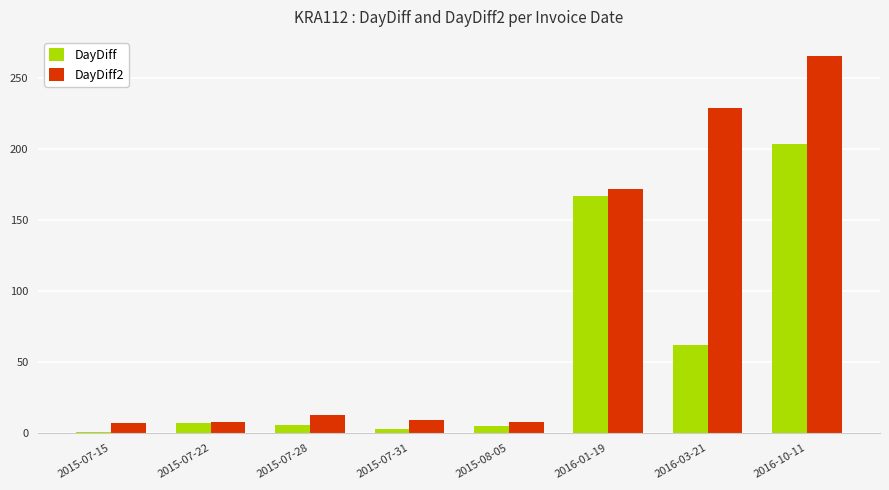

How many data points does each series have?

8